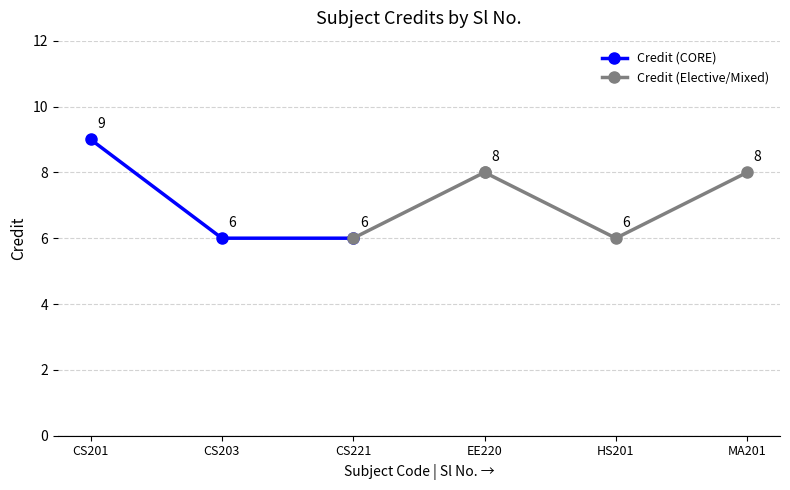

Reading right to left, transcribe all the data shown in this chart.

Credit (CORE): 6	6	9
Credit (Elective/Mixed): 8	6	8